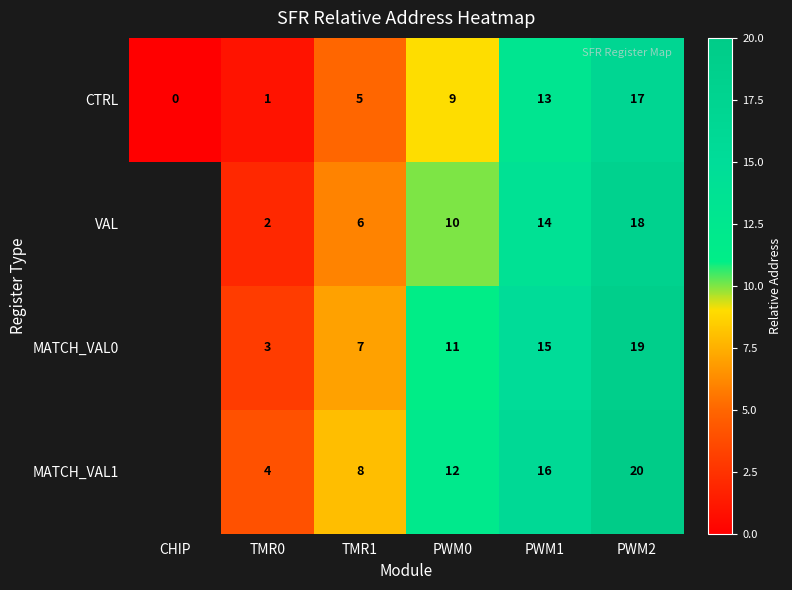

What is the spread (max minus min) of values at PWM2?

3